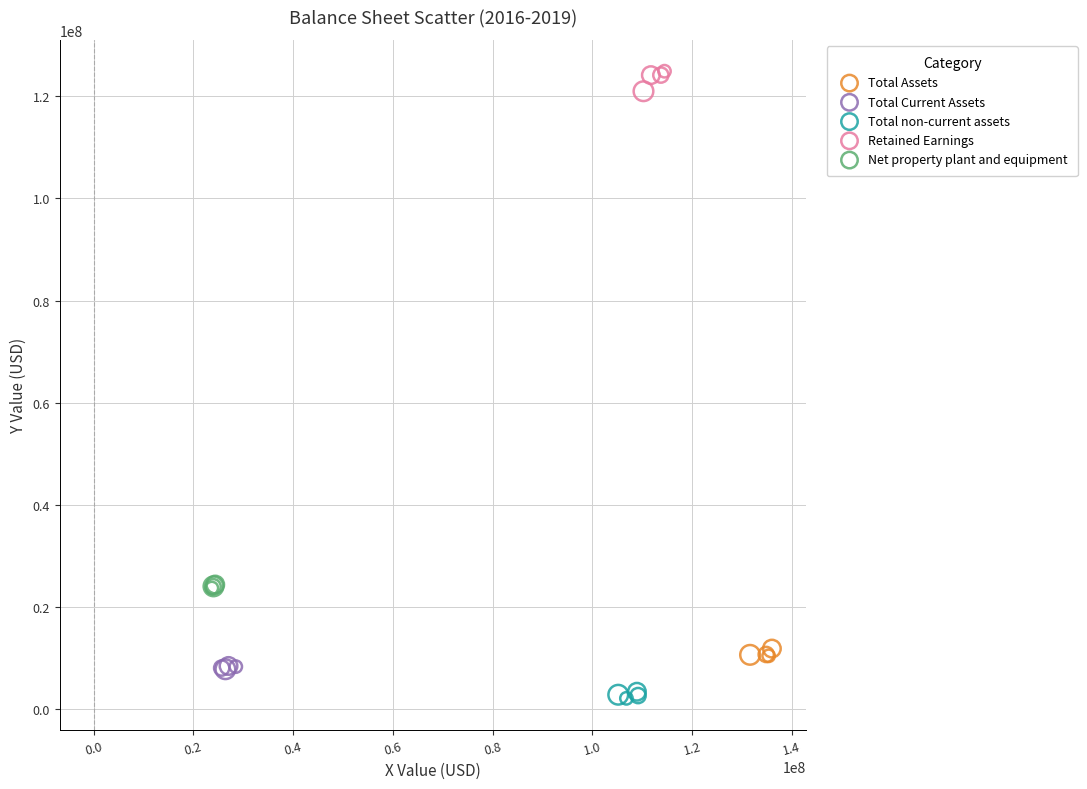

Which series has the widest spread of Y values?

Retained Earnings